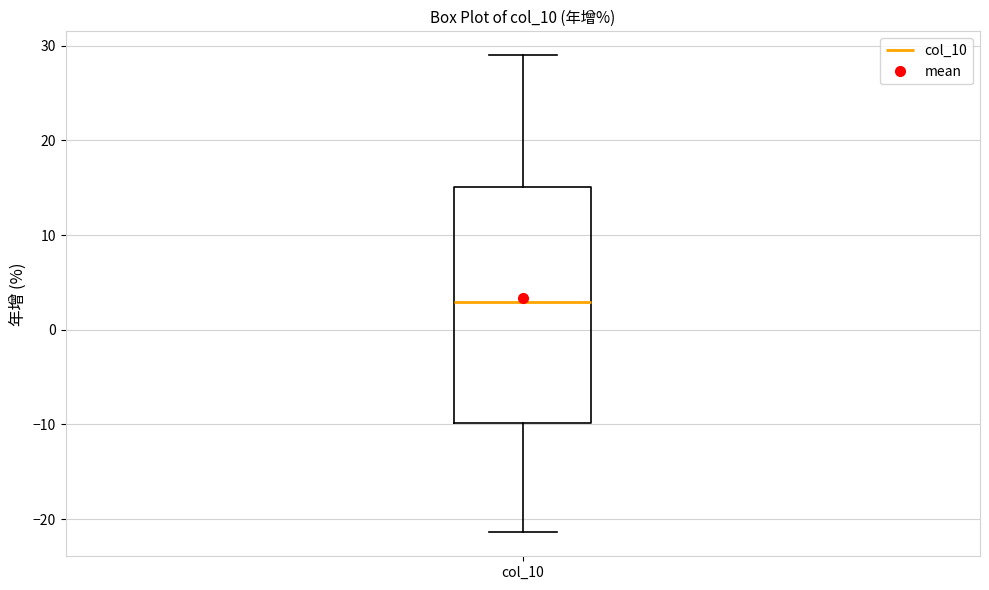

Transcribe this box plot: give where the median line is, the range the box spans, and where the two whiskers end, as read against the y-axis. The values are not printed on the chart, so give them approximately, as read against the axis.

median 3, box -10 to 15, whiskers -21 to 29